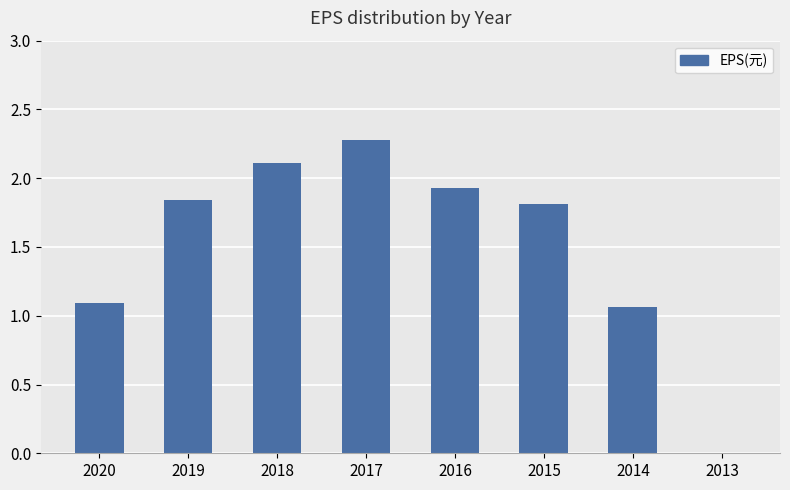

The value at 2020 is 0.6. True or false?

False